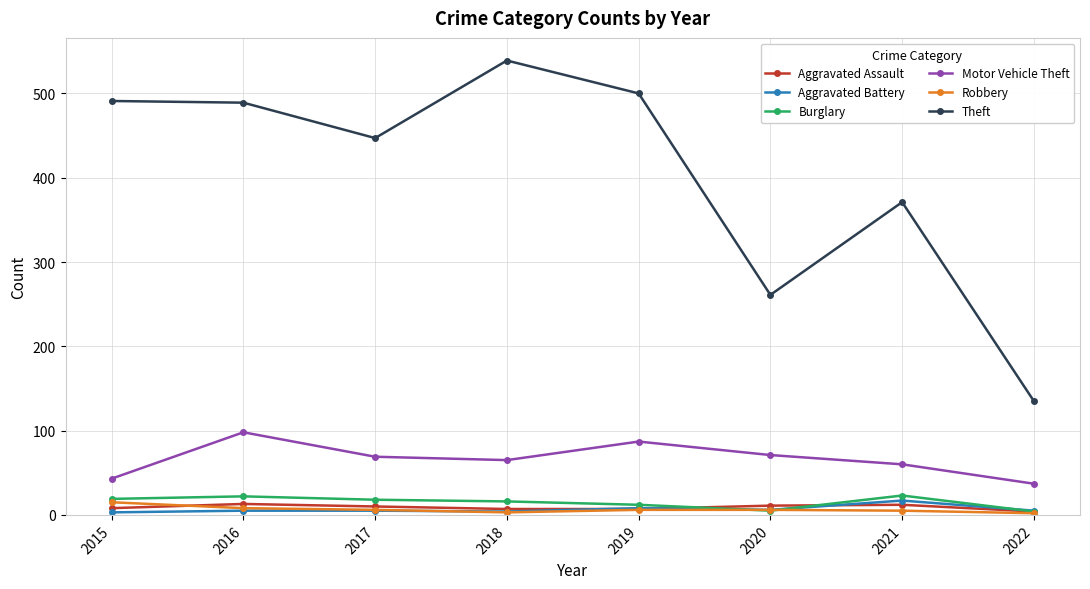

True or false: Theft has more than 1 interior local peaks.

True